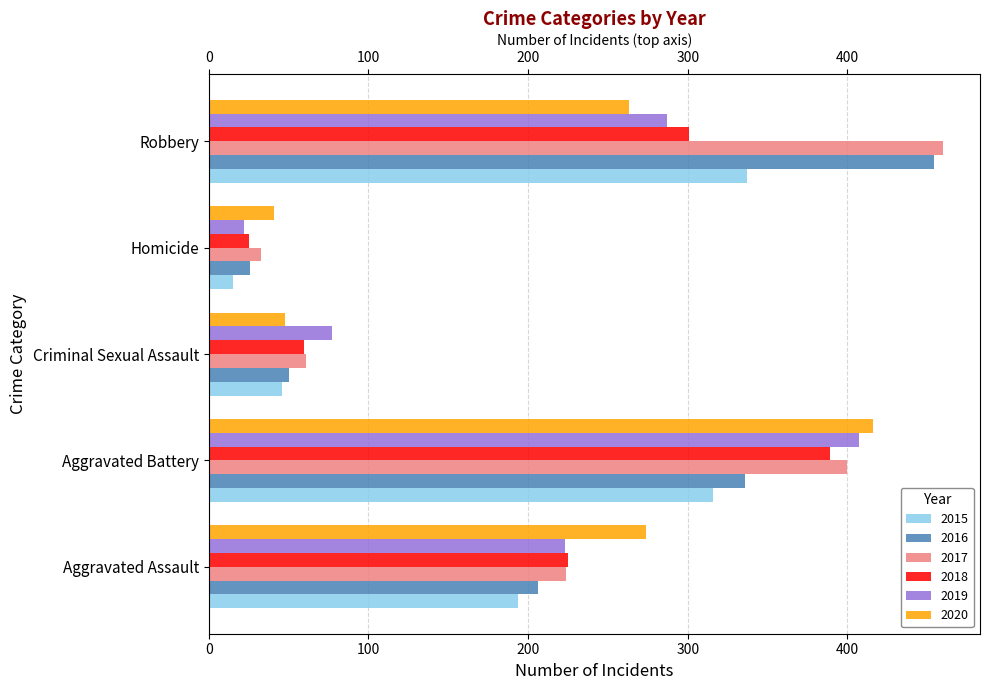

At which category is the sum across all series the highest?

Aggravated Battery